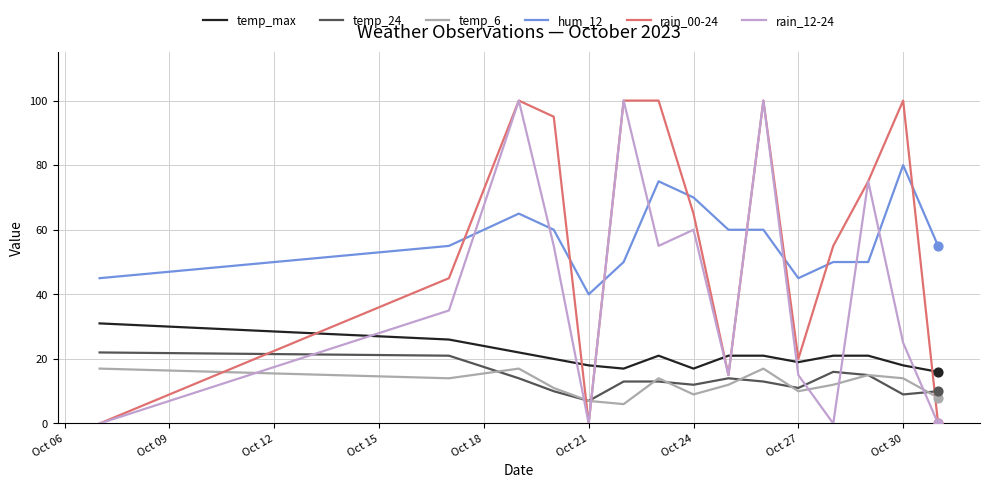

What is the greatest value displayed?

100